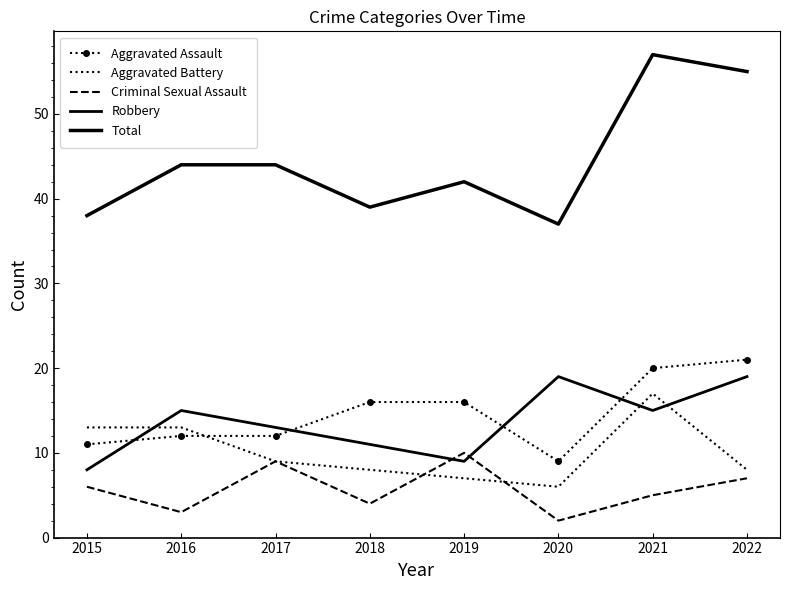

What is the approximate value of Robbery at 2018, to the nearest 10?

10